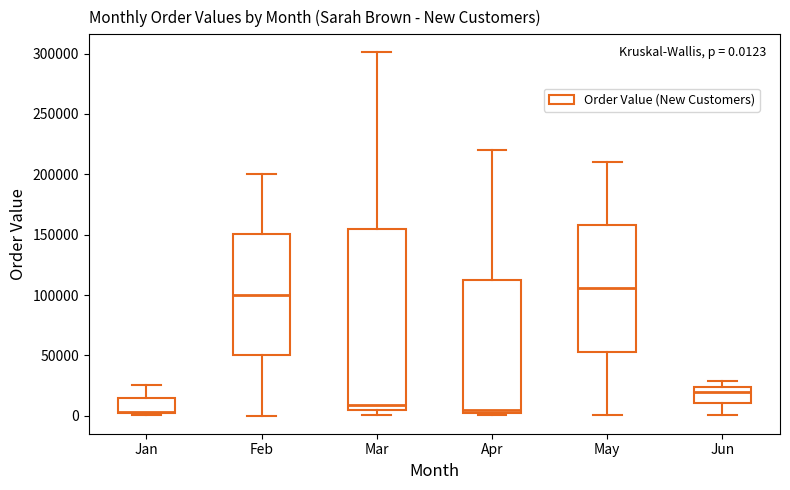

Which box is the tallest, from its lower edge to its upper edge?

Mar